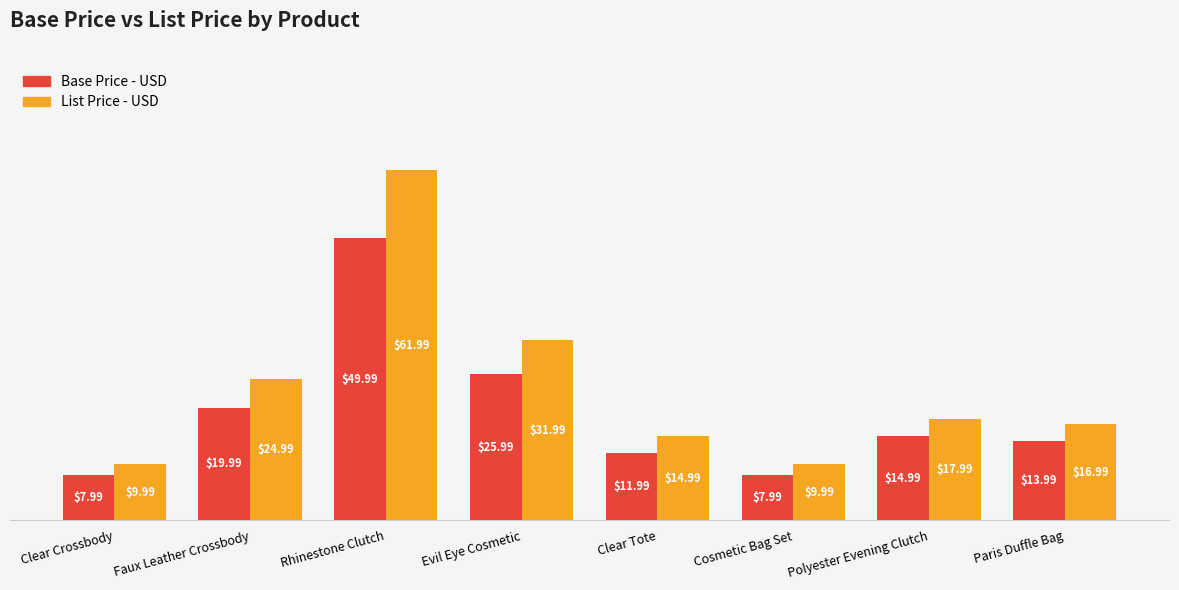

At which label is Base Price - USD closest to 28?

Evil Eye Cosmetic